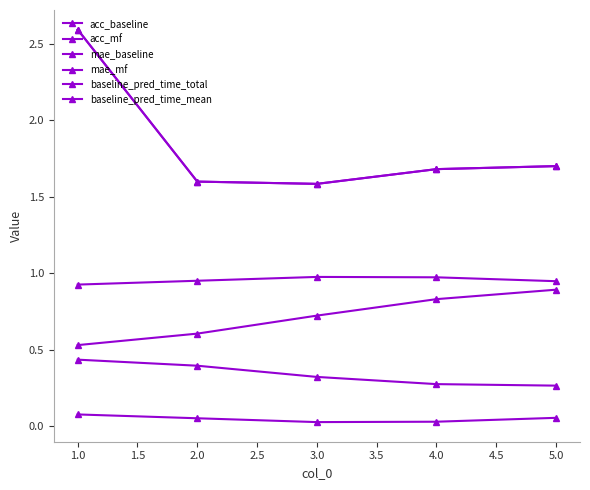

Rank the series at 2.0 from highest to lowest value.

baseline_pred_time_total, baseline_pred_time_mean, acc_baseline, acc_mf, mae_mf, mae_baseline